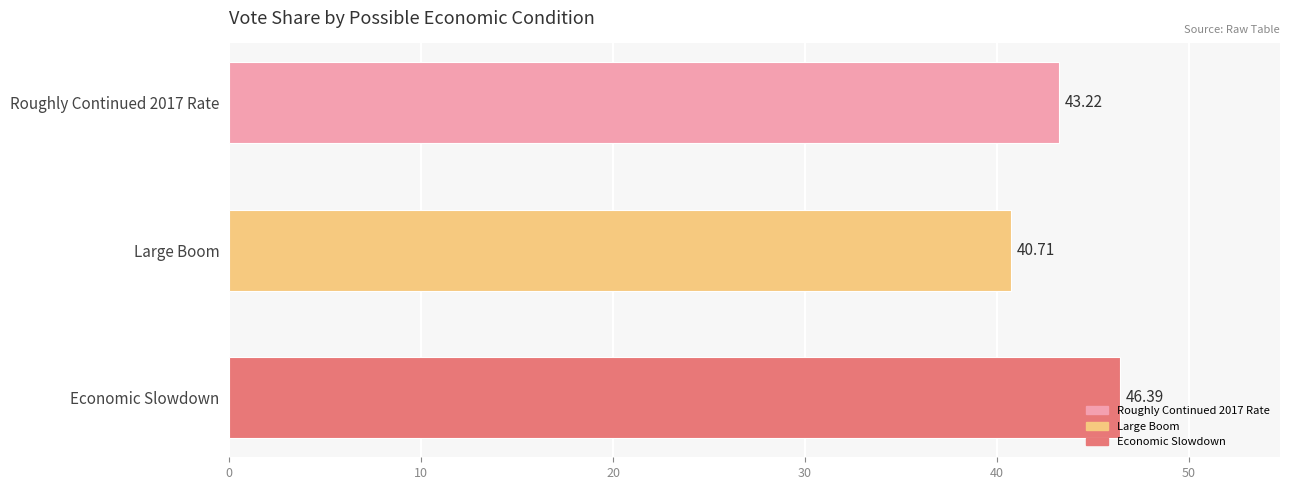

How many data points are less than 43?

1